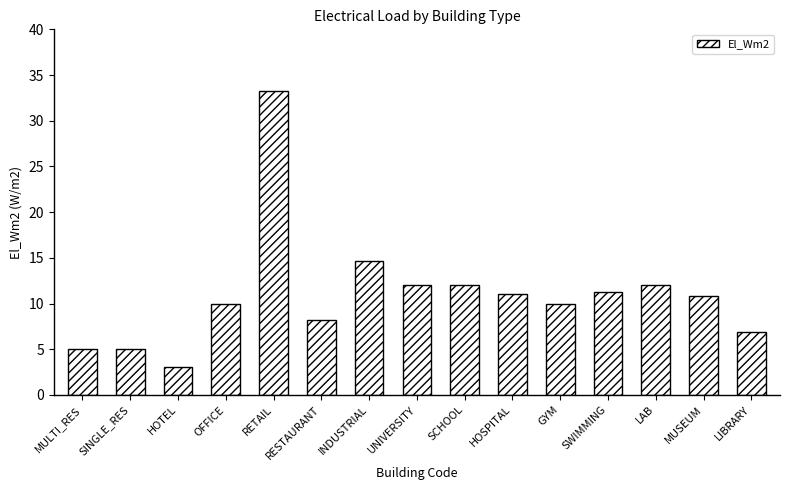

What is the value of the 15th bar from the left?

6.9